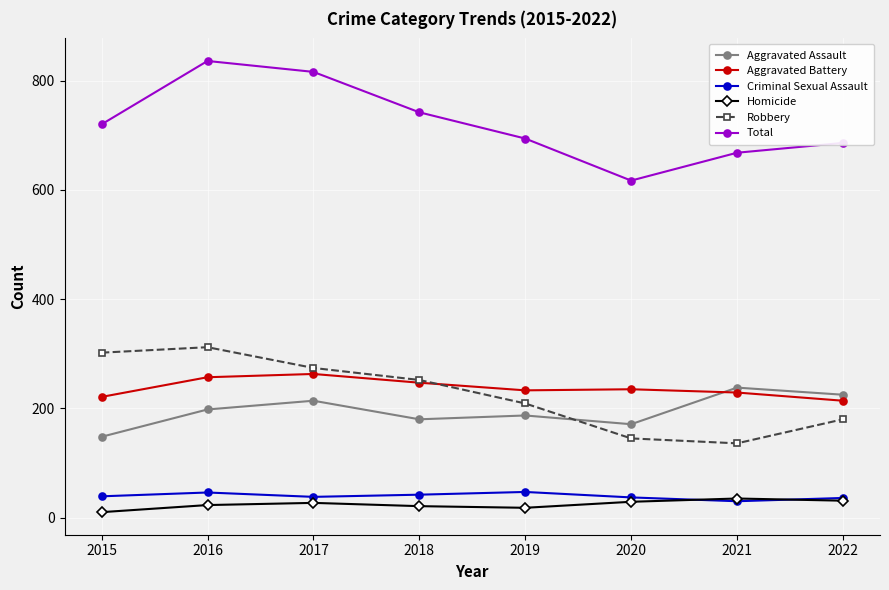

What is the maximum value shown in the chart?

836